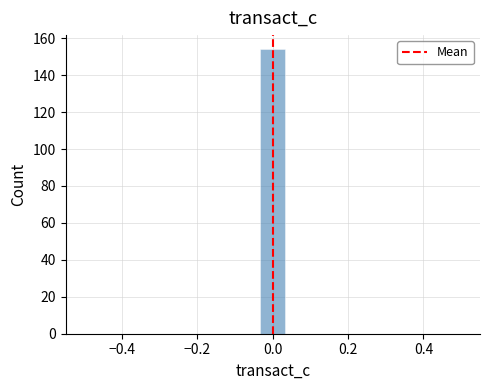

Around what value on the x-axis is the tallest bar? Give the approximate position of its centre, as read against the axis.

0.00